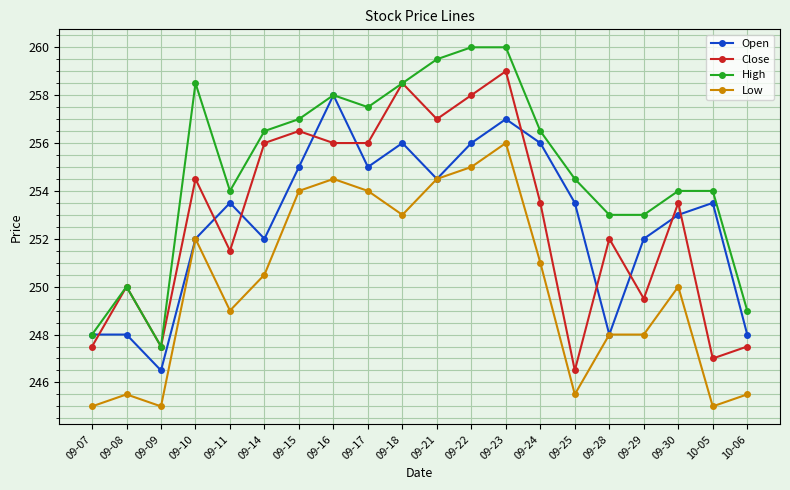

What is the label of the 15th point from the left?

09-25